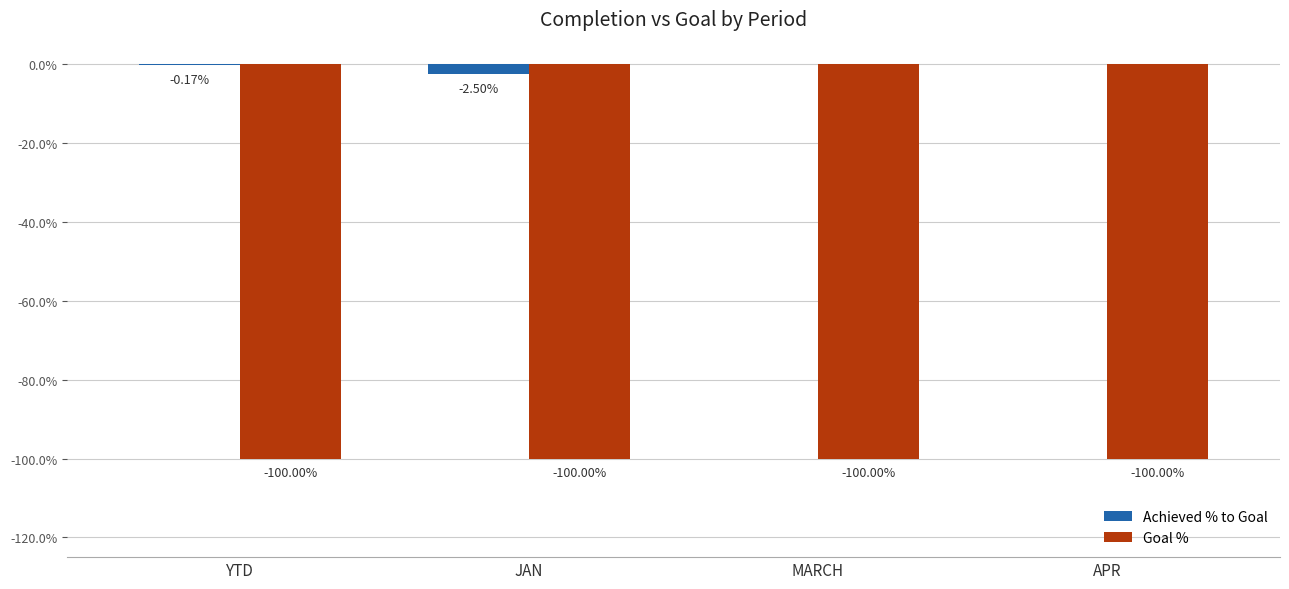

Between YTD and MARCH, which series saw the biggest shift?

Achieved % to Goal